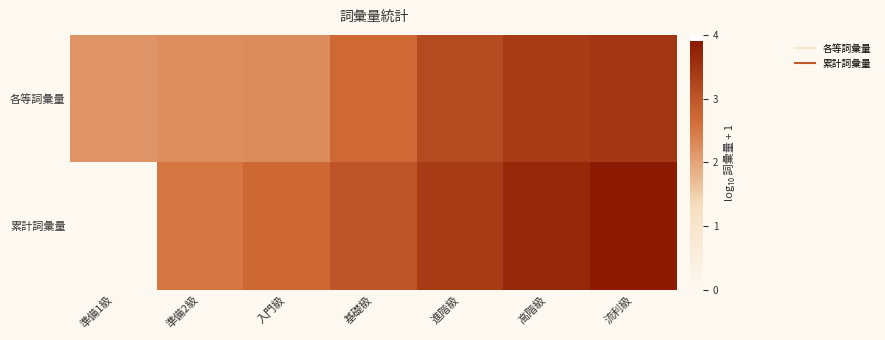

Between 基礎級 and 進階級, which is larger?

進階級